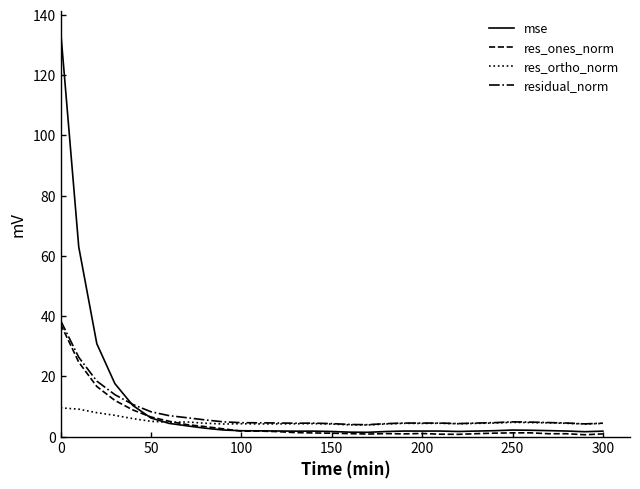

What are all the series names shown in the legend?

mse, res_ones_norm, res_ortho_norm, residual_norm